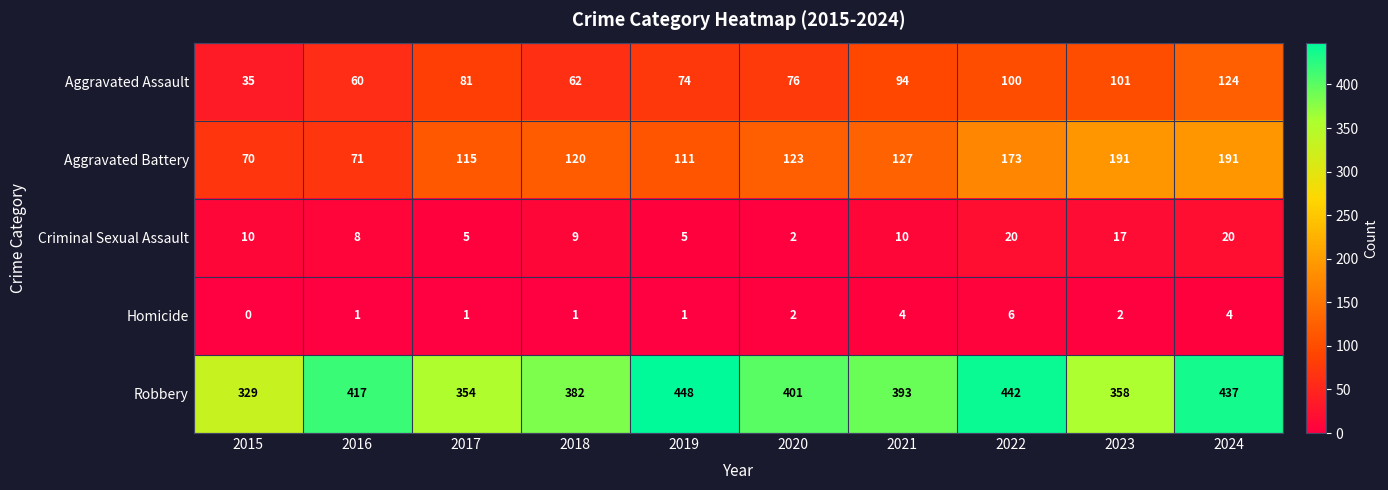

What is the spread (max minus min) of values at 2016?

416